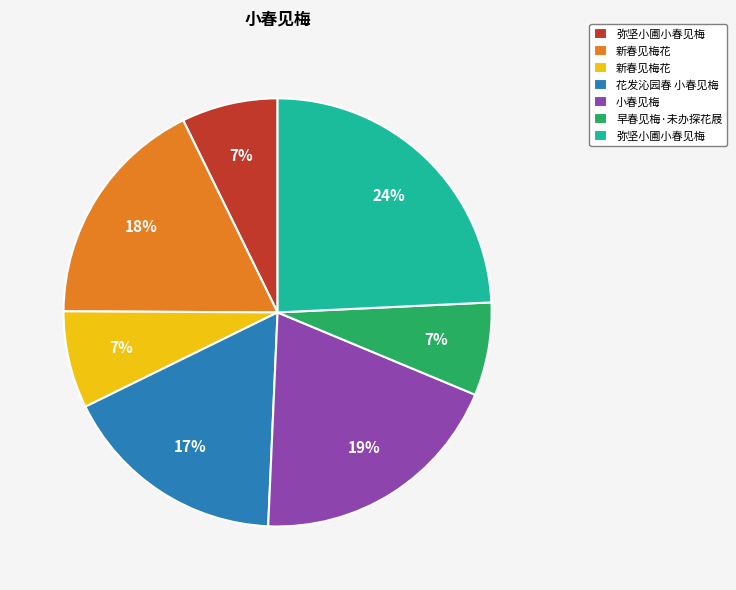

To the nearest percent, what is the difference between the largest and smallest slice percentages?

17%